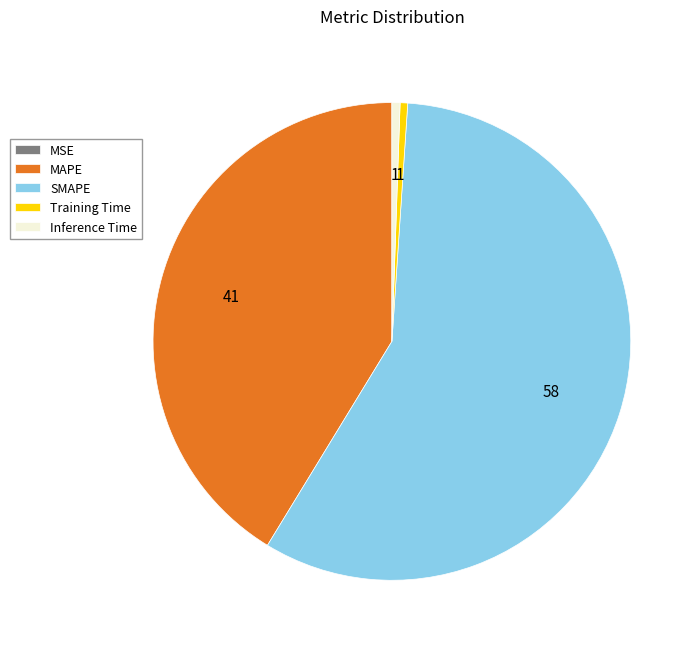

The Training Time slice represents 11% of the pie. True or false?

False